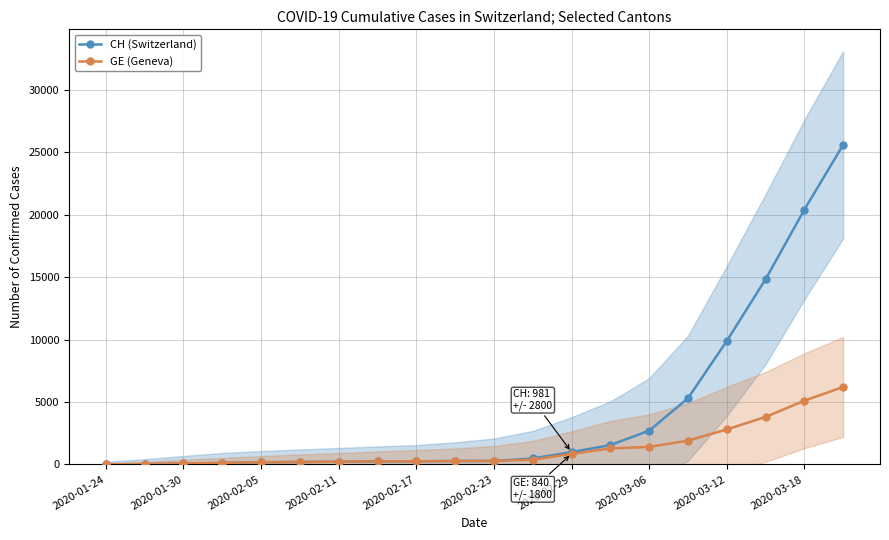

Between 2020-01-30 and 18, which is larger?

18